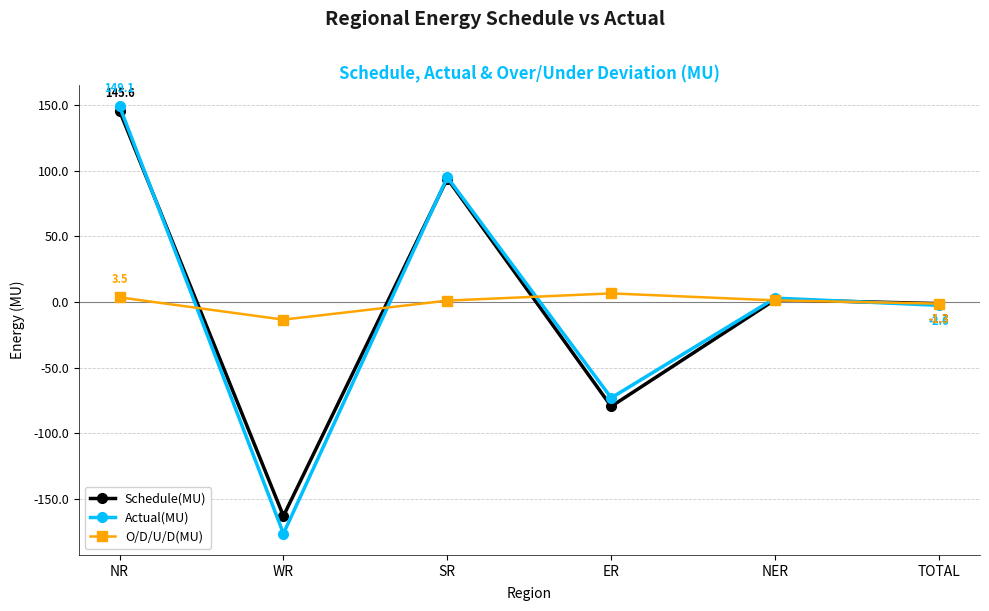

Is the value of O/D/U/D(MU) at NER greater than the value of Actual(MU) at NR?

No